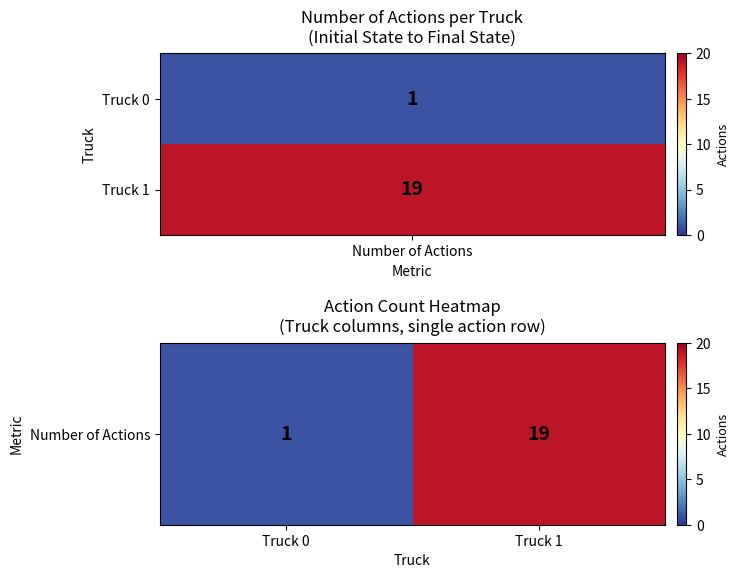

Reading left to right, list all the values displayed in this chart.

1	19